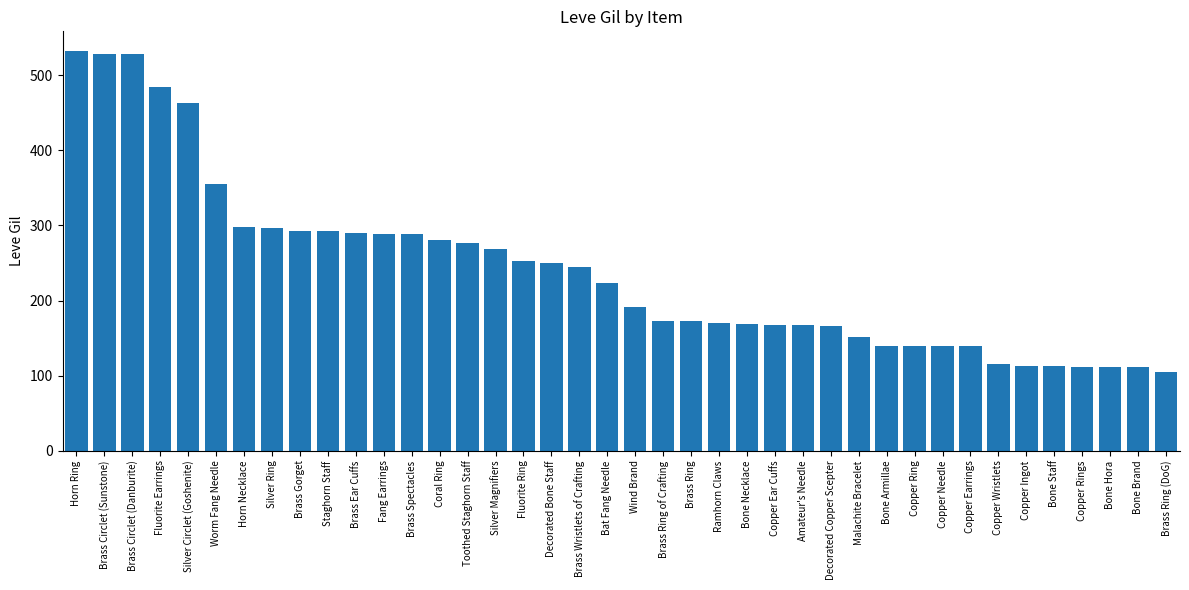

What position from the right is Copper Wristlets?

7